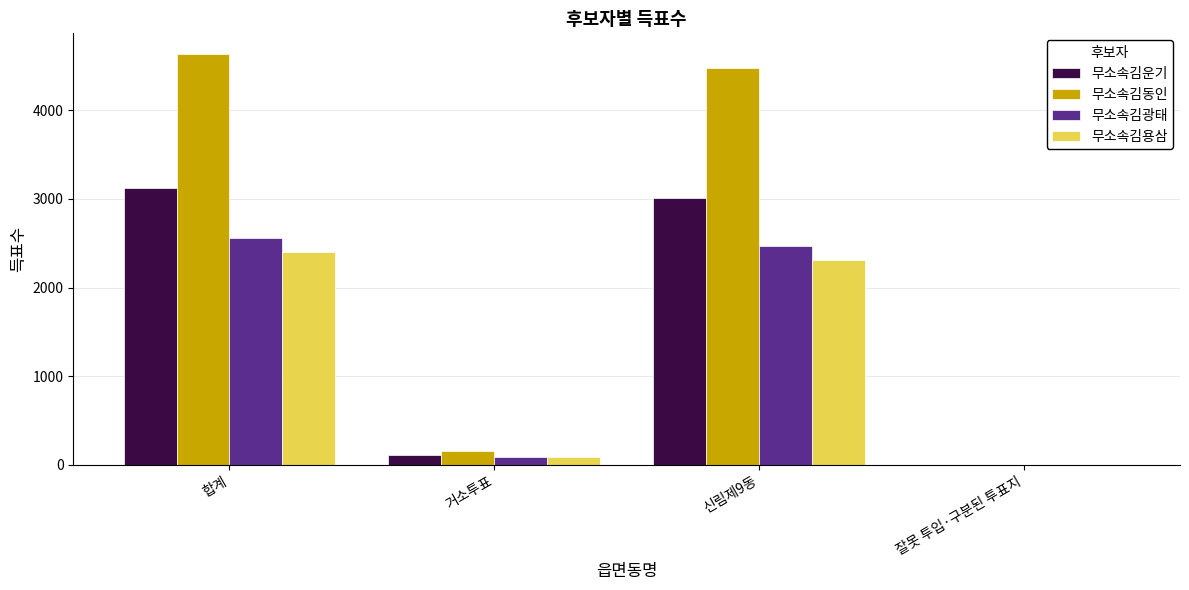

What is the greatest value displayed?

4636